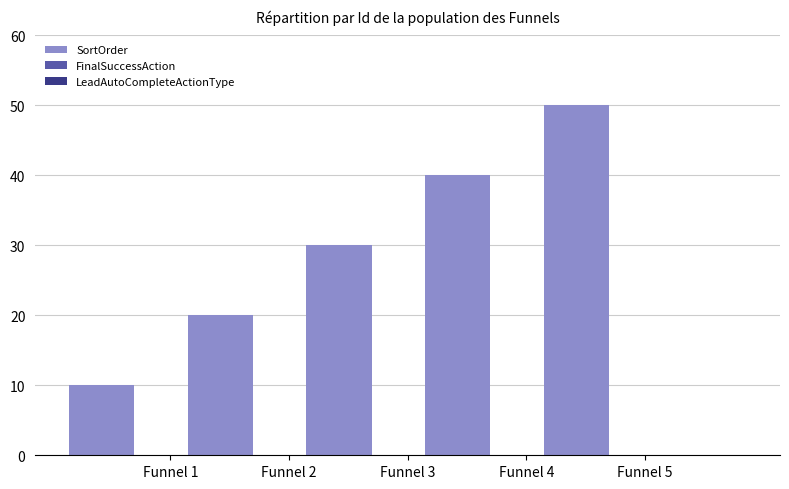

What is the greatest value displayed?

50